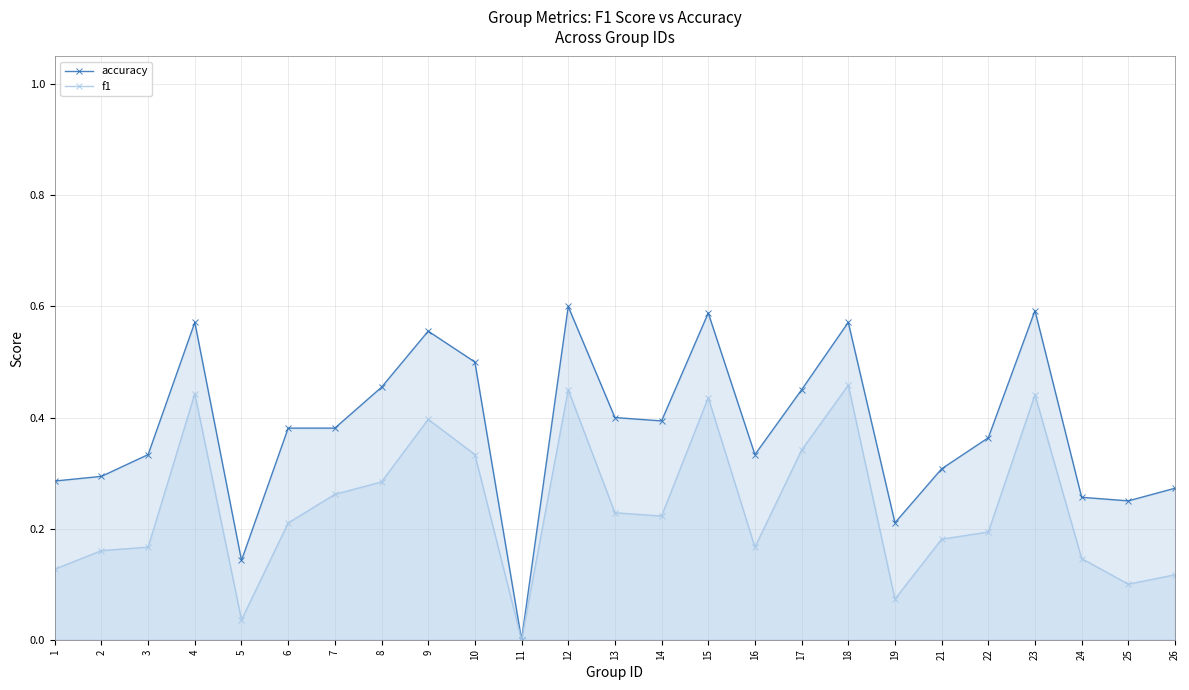

Reading left to right, extract all data points from this chart.

accuracy: 1=0.3	2=0.3	3=0.3	4=0.6	5=0.1	6=0.4	7=0.4	8=0.5	9=0.6	10=0.5	11=0.0	12=0.6	13=0.4	14=0.4	15=0.6	16=0.3	17=0.5	18=0.6	19=0.2	21=0.3	22=0.4	23=0.6	24=0.3	25=0.2	26=0.3
f1: 1=0.1	2=0.2	3=0.2	4=0.4	5=0.0	6=0.2	7=0.3	8=0.3	9=0.4	10=0.3	11=0.0	12=0.5	13=0.2	14=0.2	15=0.4	16=0.2	17=0.3	18=0.5	19=0.1	21=0.2	22=0.2	23=0.4	24=0.1	25=0.1	26=0.1